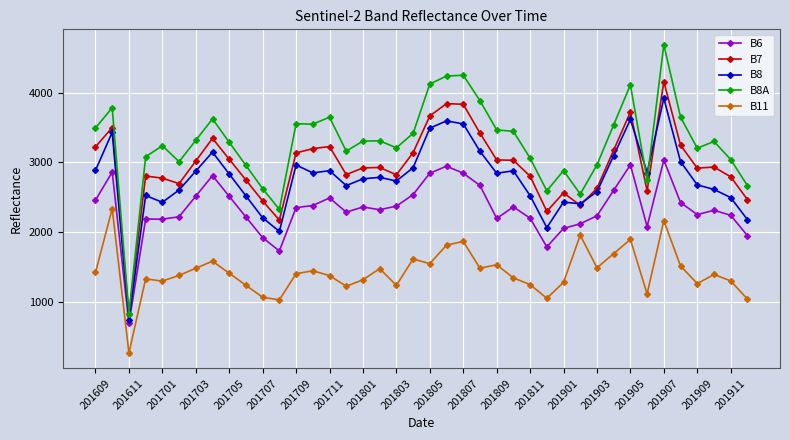

How many lines are shown in the chart?

5